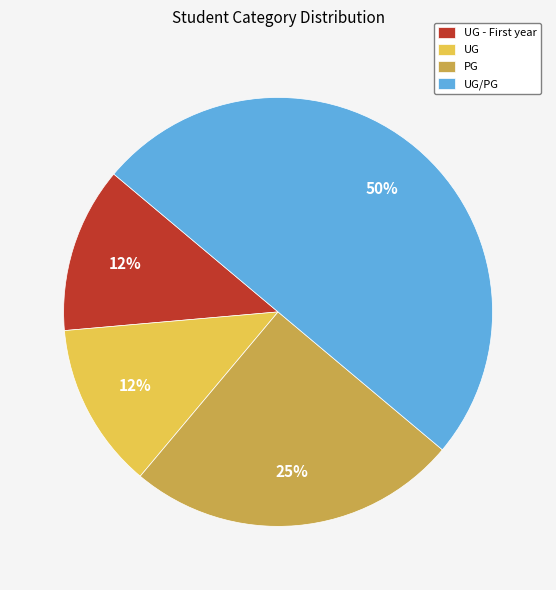

Does PG account for over 50% of the chart?

No